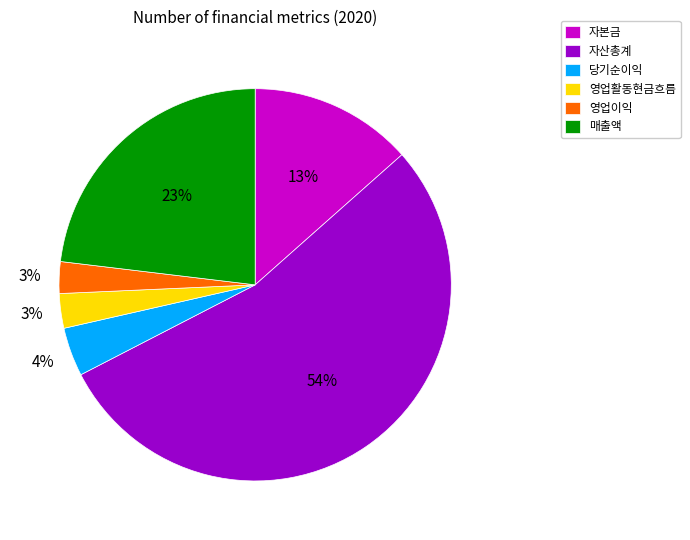

What is the largest slice in the pie chart?

자산총계